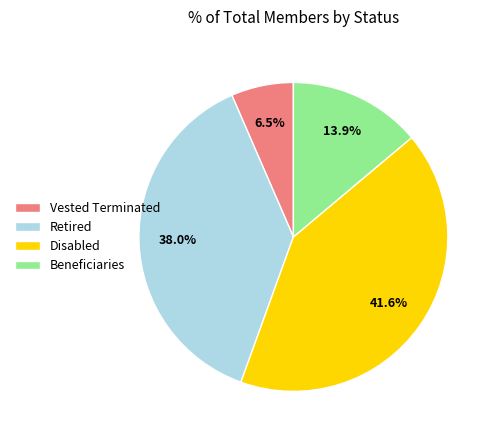

Count the number of slices in the pie.

4